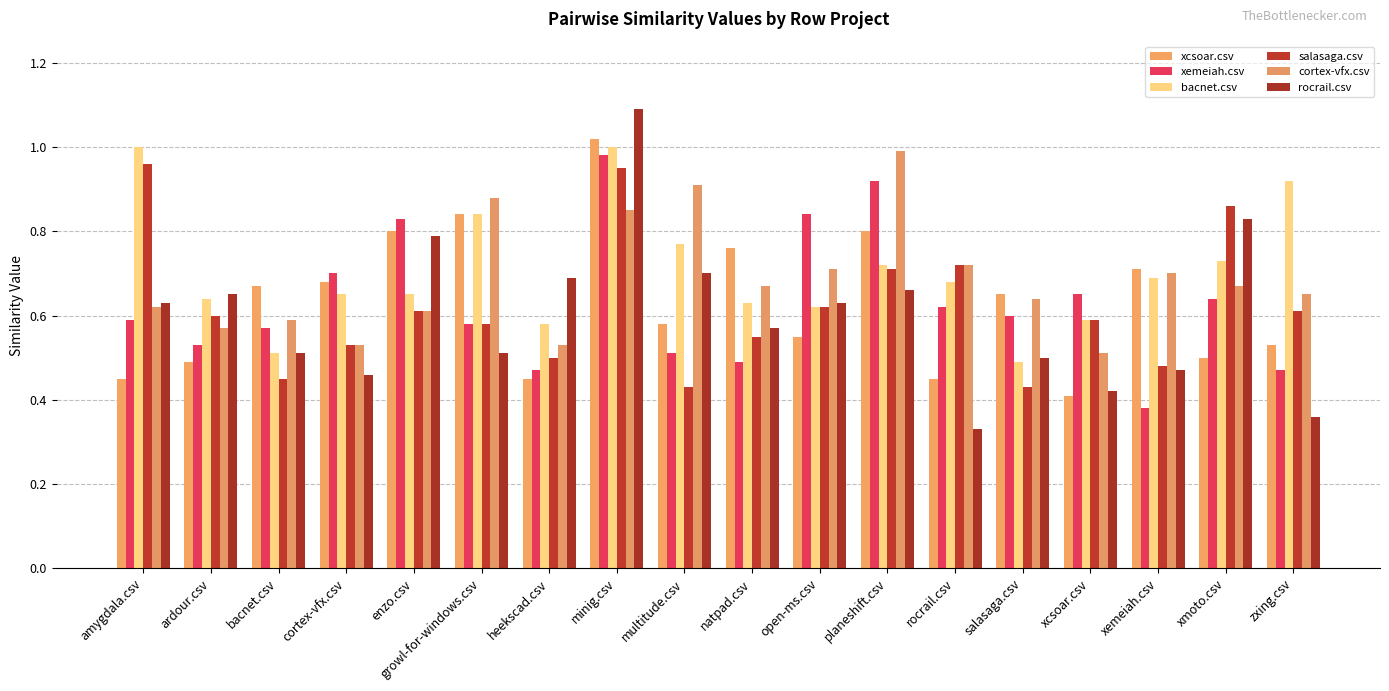

What is the maximum value for xemeiah.csv?

1.0